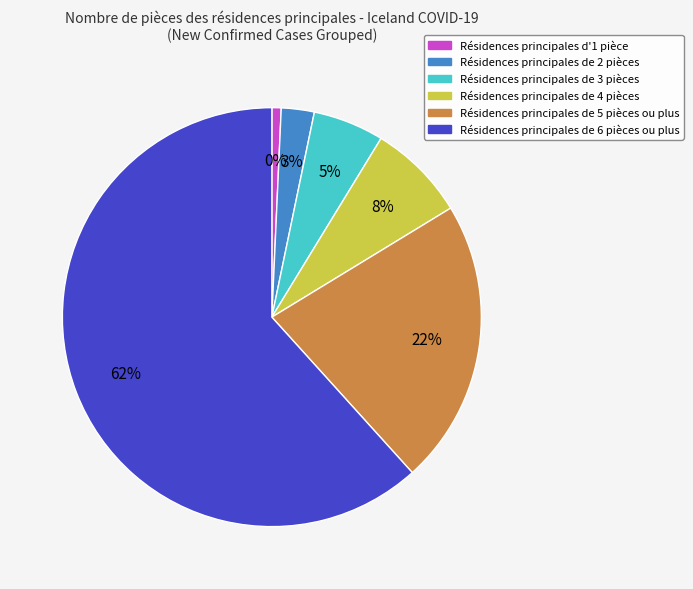

Which category has the biggest portion of the pie?

6 Confirmed